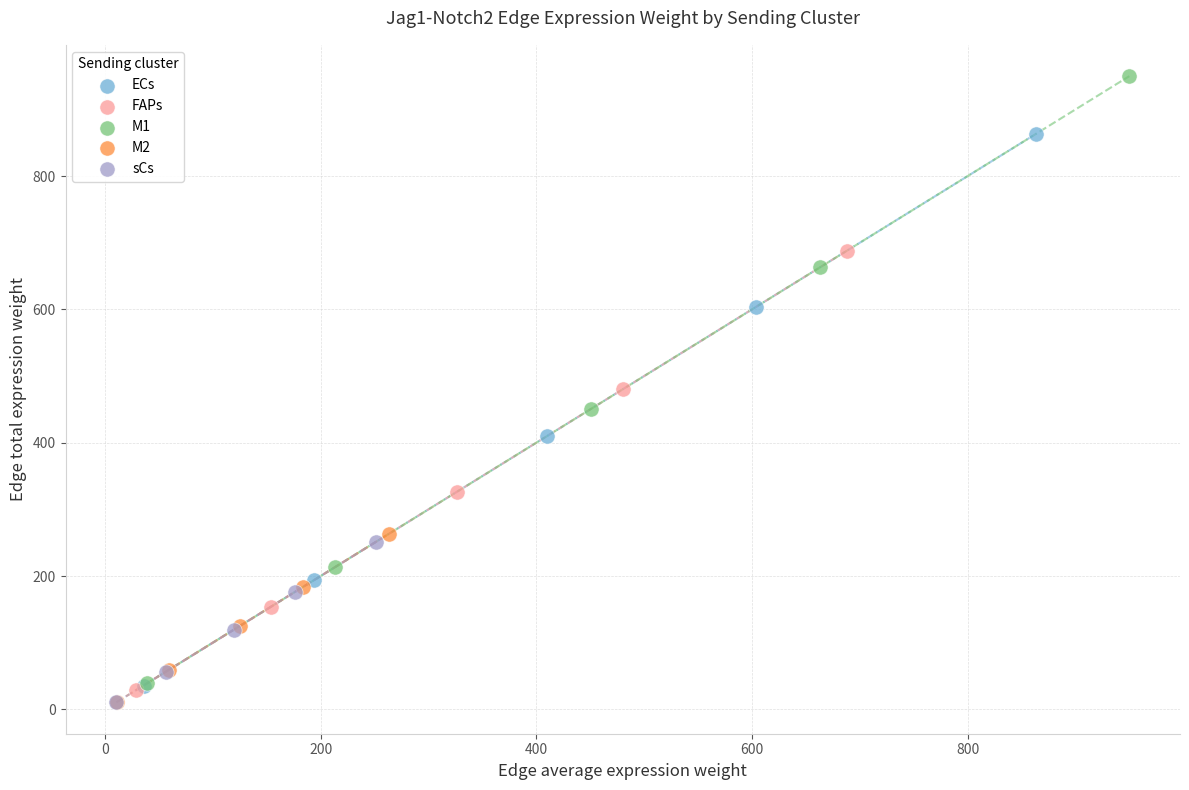

What are all the series names shown in the legend?

ECs, FAPs, M1, M2, sCs